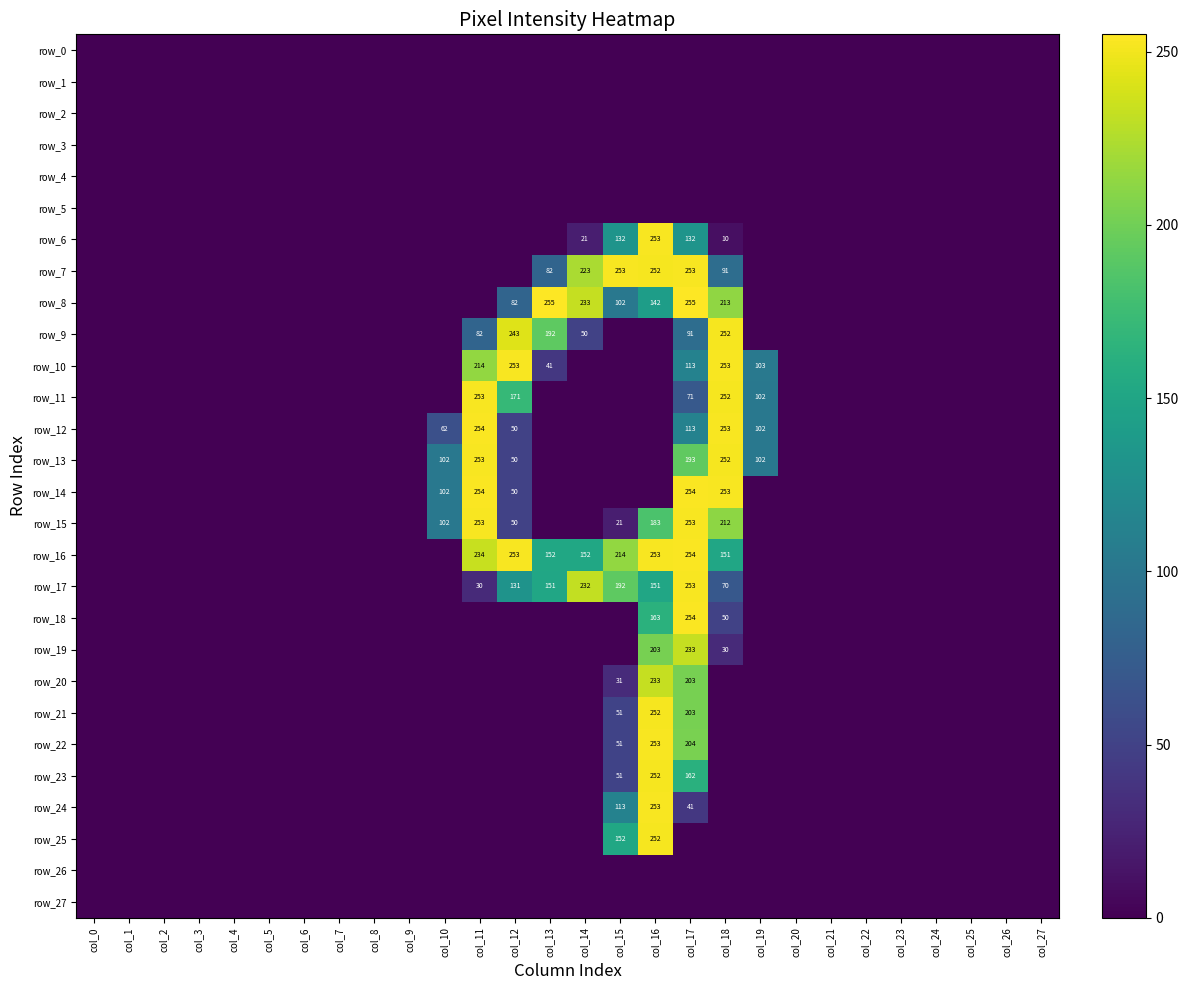

How many values in row_19 are above zero?

3